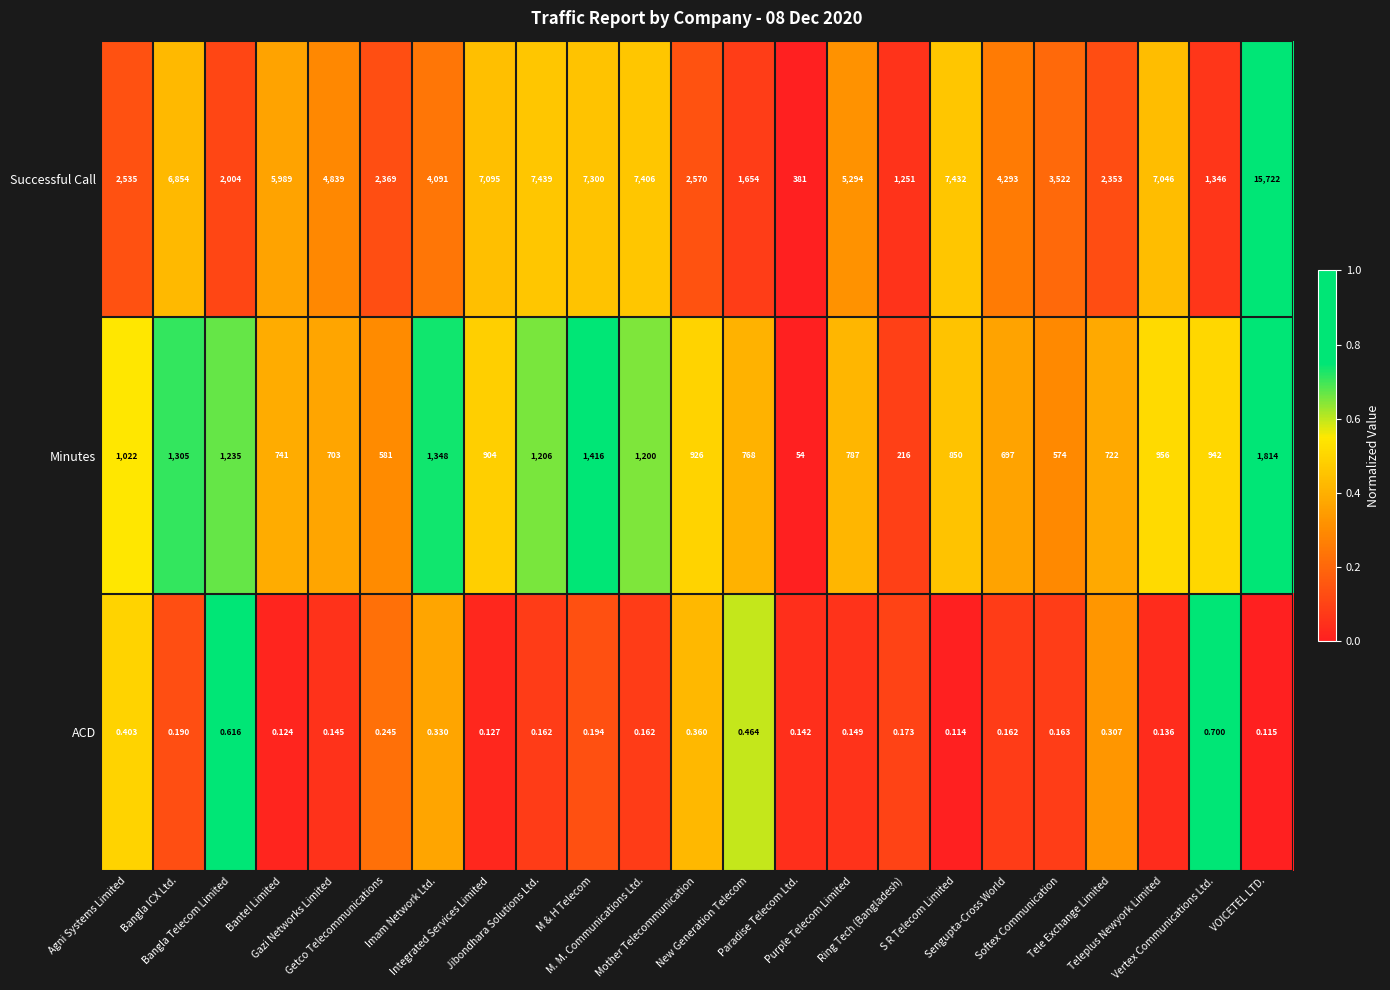

Which series has the largest range (max minus min)?

Successful Call